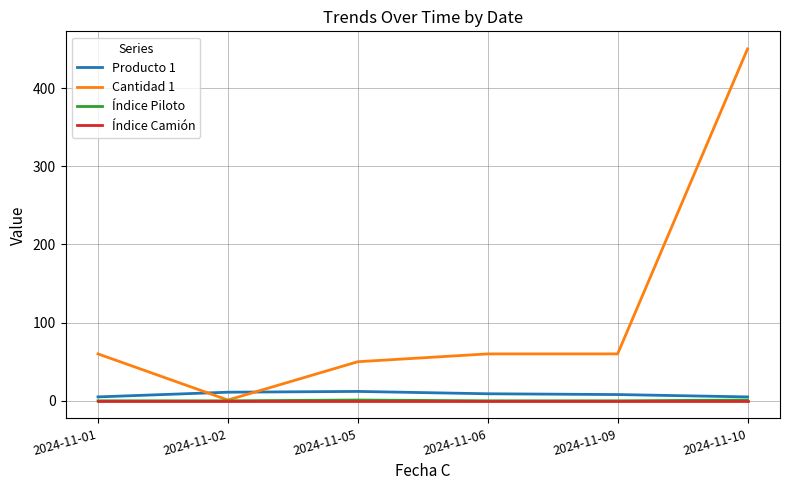

What is the difference between the maximum and minimum values in the Índice Piloto series?

1